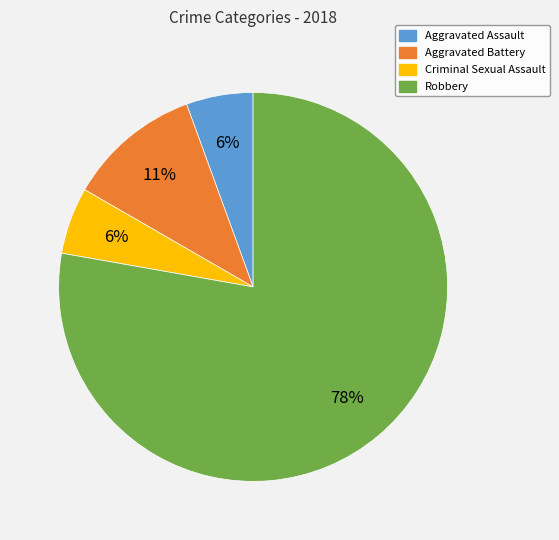

Which category has the biggest portion of the pie?

Robbery